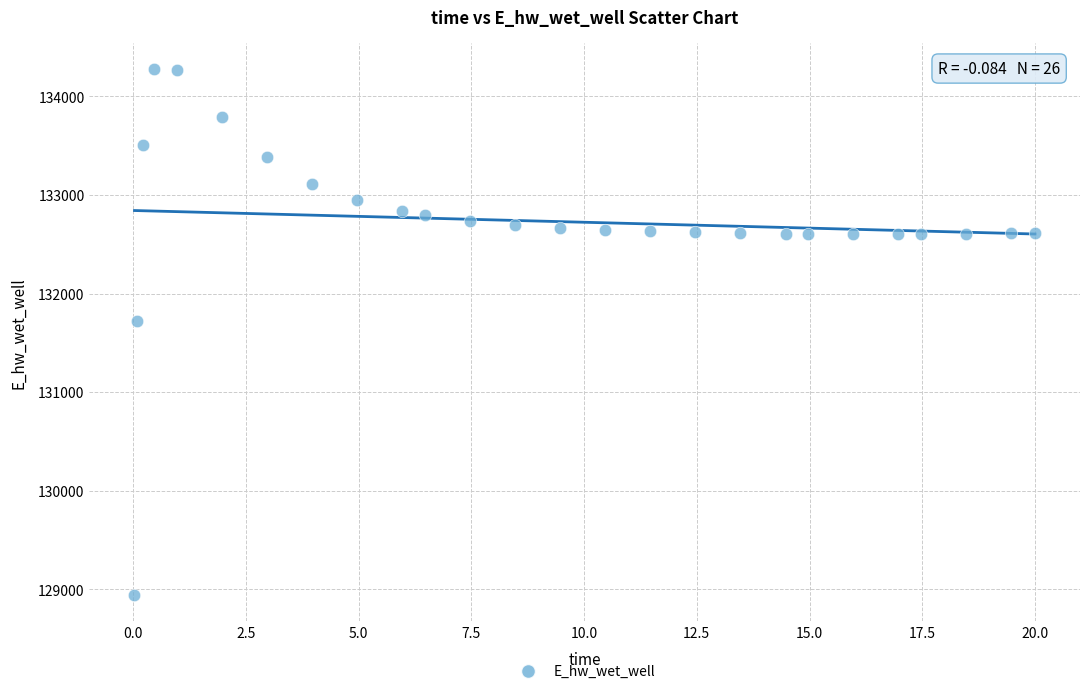

What Y value in the scatter plot is closest to 131609?

131724.7